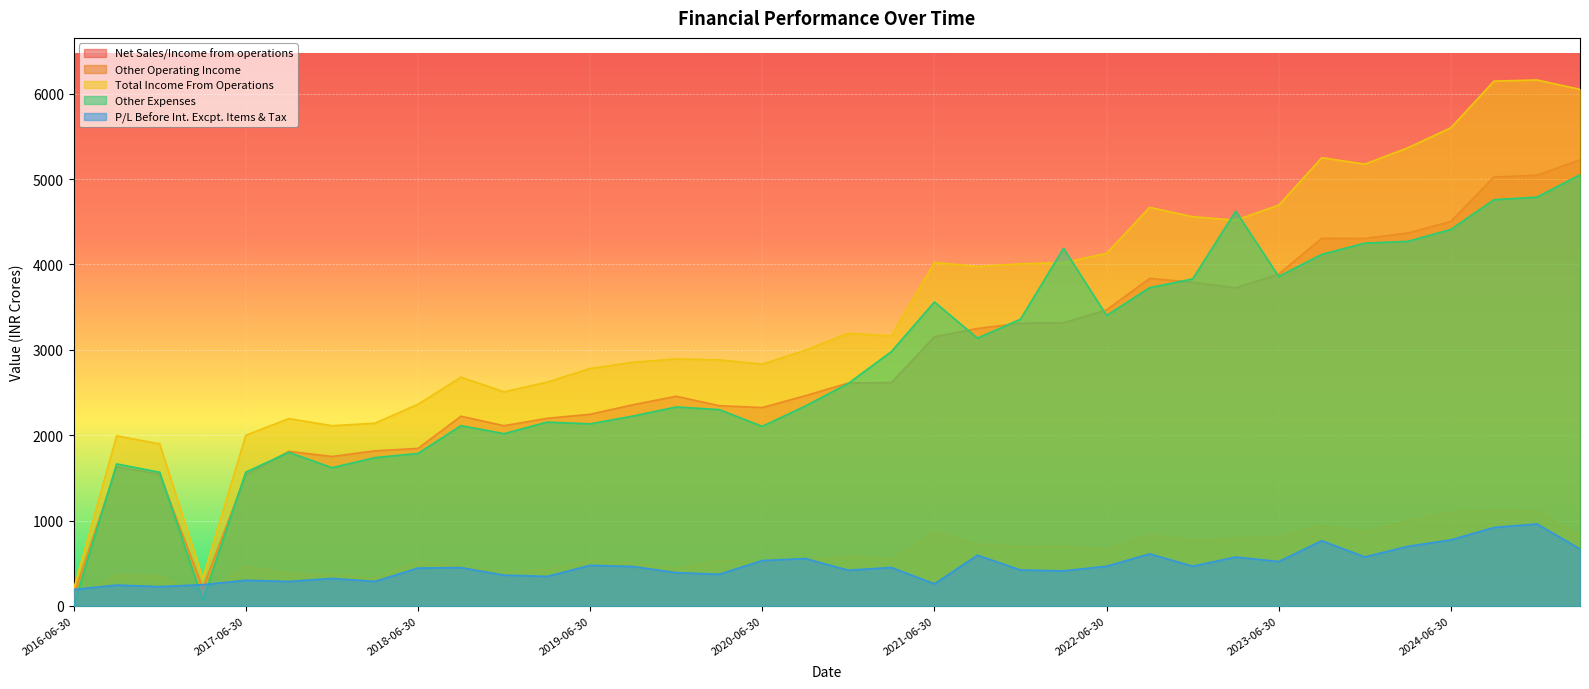

What position from the left is 2018-06-30?

9